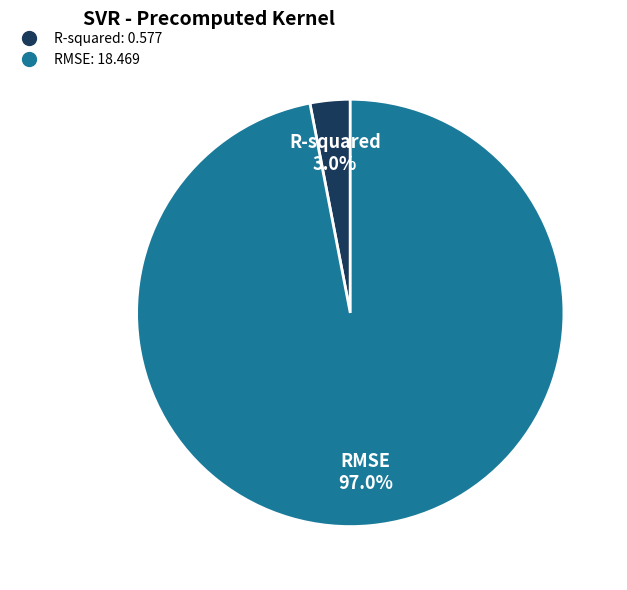

Count the number of slices in the pie.

2